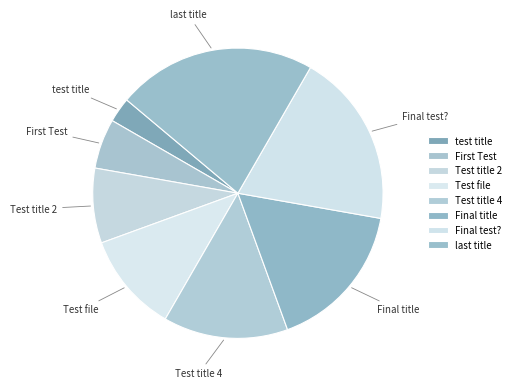

Is Test title 4 the majority of the pie?

No